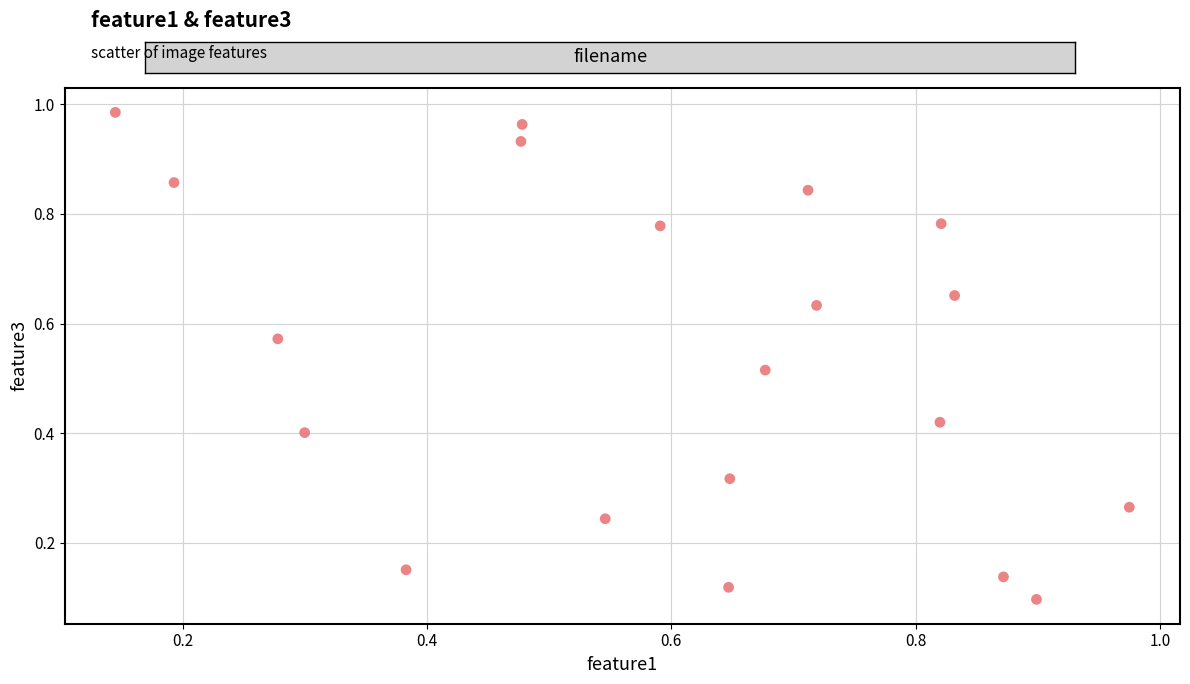

How many data points are displayed?

20